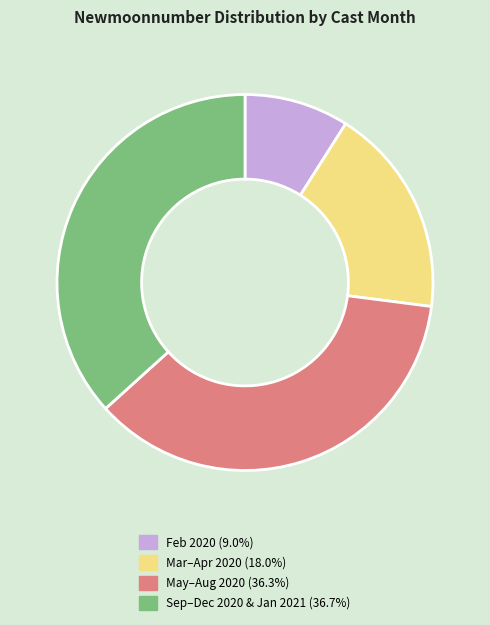

Is there a majority slice in this chart?

No